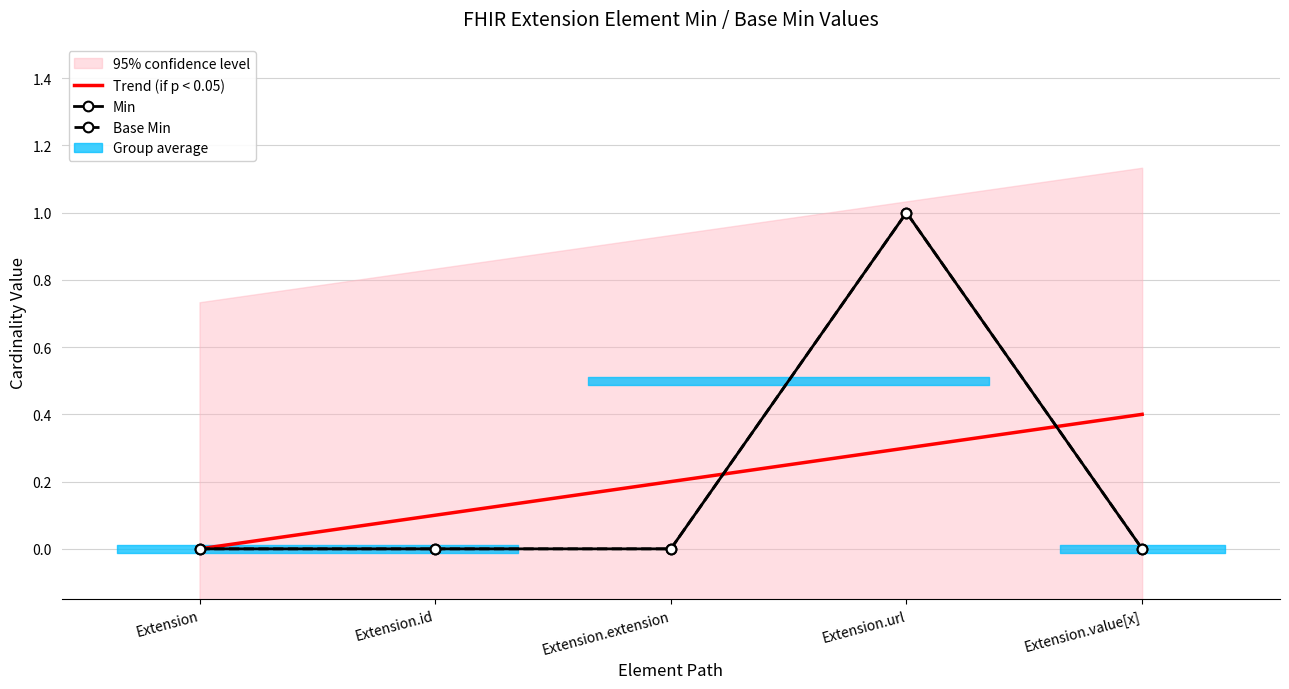

How many times do Base Min and Trend (if p < 0.05) cross each other?

2